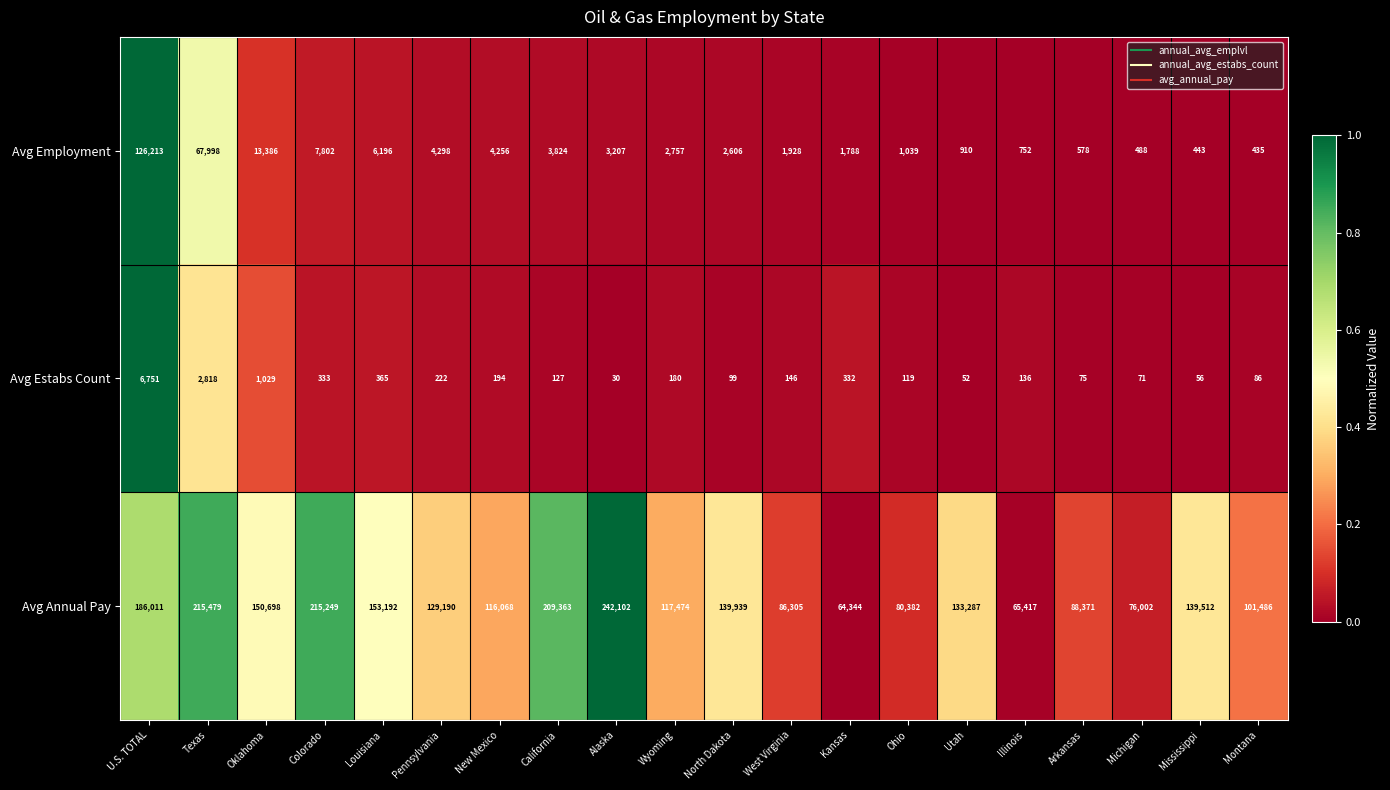

At which label is Avg Employment closest to 63324?

Texas